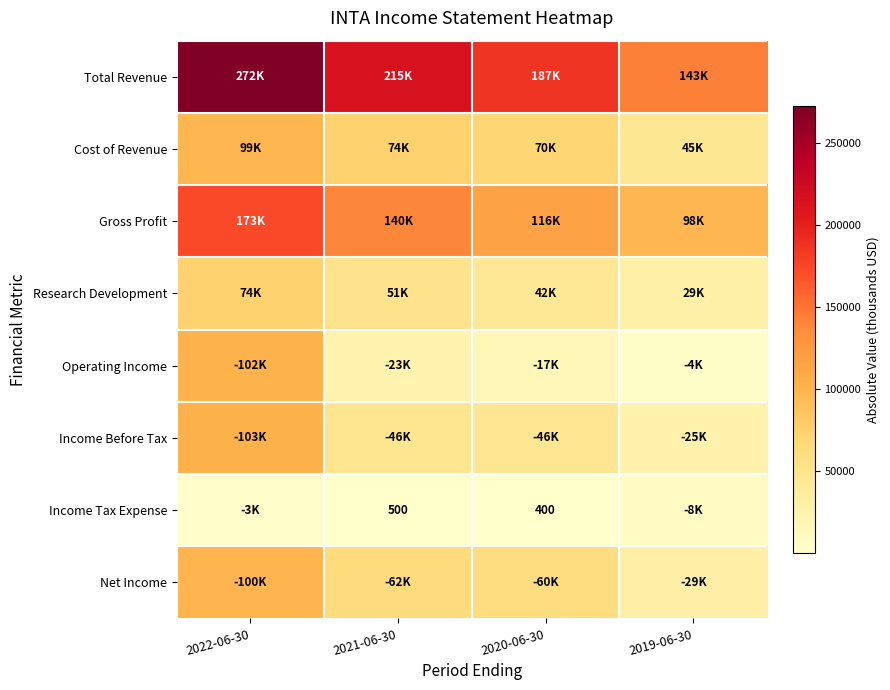

What is the difference between the Income Tax Expense values at 2021-06-30 and 2020-06-30?

100